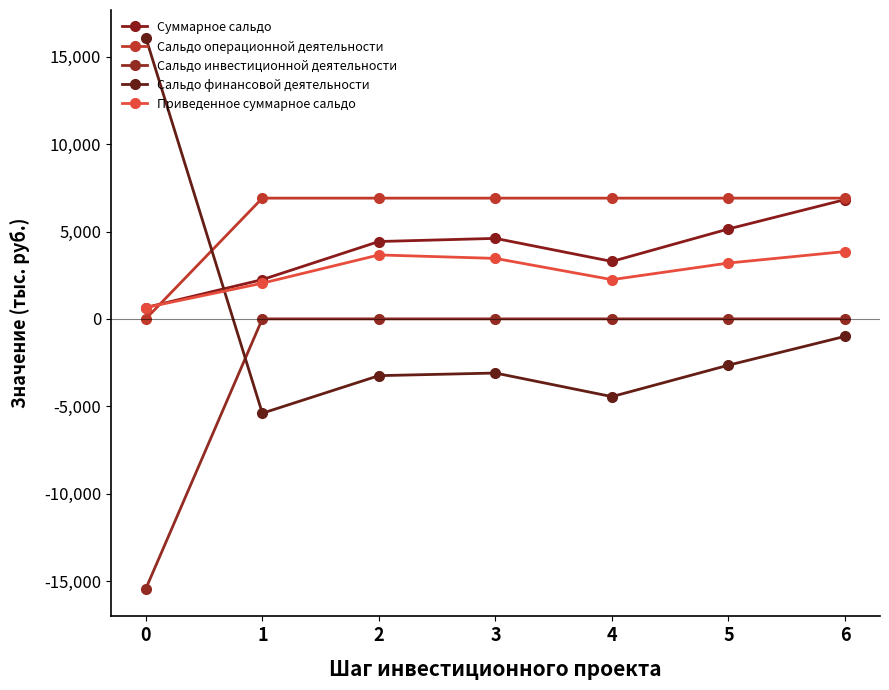

Rank the series at 3 from lowest to highest value.

Сальдо финансовой деятельности, Сальдо инвестиционной деятельности, Приведенное суммарное сальдо, Суммарное сальдо, Сальдо операционной деятельности